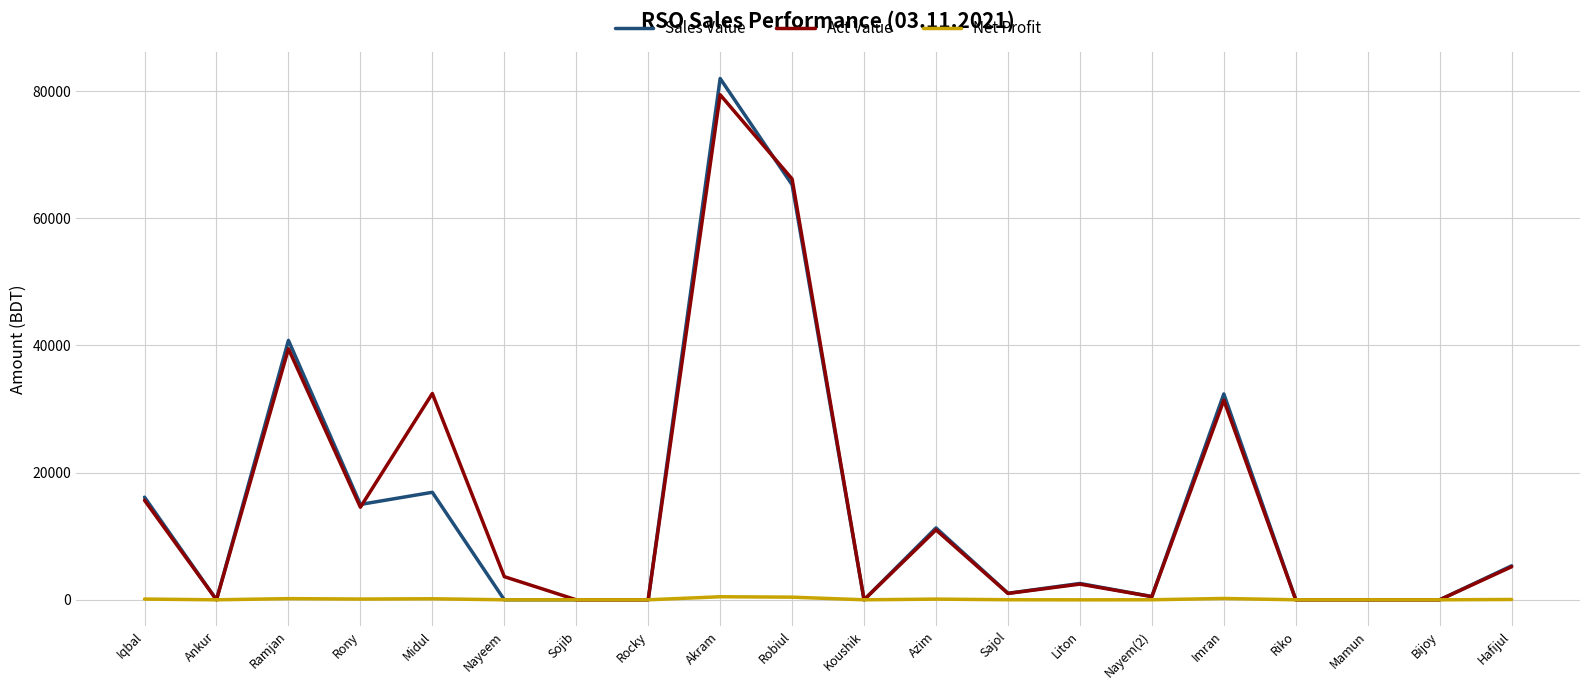

Where is the first local maximum for Act Value?

Ramjan